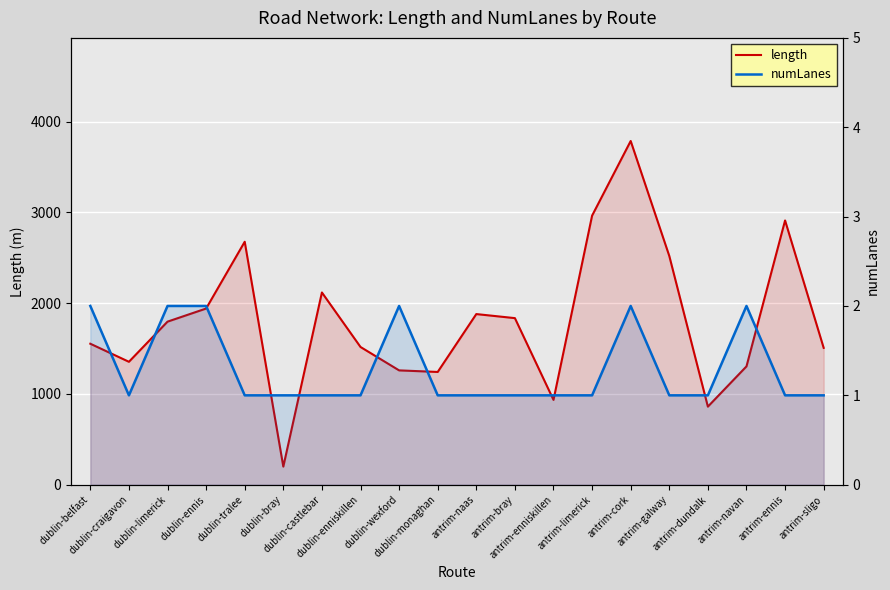

Reading left to right, transcribe all the data shown in this chart.

length: dublin-belfast=1553.0	dublin-craigavon=1354.0	dublin-limerick=1796.3	dublin-ennis=1940.7	dublin-tralee=2676.4	dublin-bray=199.3	dublin-castlebar=2117.6	dublin-enniskillen=1517.1	dublin-wexford=1259.4	dublin-monaghan=1242.0	antrim-naas=1879.7	antrim-bray=1835.0	antrim-enniskillen=934.3	antrim-limerick=2964.1	antrim-cork=3786.4	antrim-galway=2519.9	antrim-dundalk=860.0	antrim-navan=1303.4	antrim-ennis=2911.0	antrim-sligo=1507.4
numLanes: dublin-belfast=2.0	dublin-craigavon=1.0	dublin-limerick=2.0	dublin-ennis=2.0	dublin-tralee=1.0	dublin-bray=1.0	dublin-castlebar=1.0	dublin-enniskillen=1.0	dublin-wexford=2.0	dublin-monaghan=1.0	antrim-naas=1.0	antrim-bray=1.0	antrim-enniskillen=1.0	antrim-limerick=1.0	antrim-cork=2.0	antrim-galway=1.0	antrim-dundalk=1.0	antrim-navan=2.0	antrim-ennis=1.0	antrim-sligo=1.0